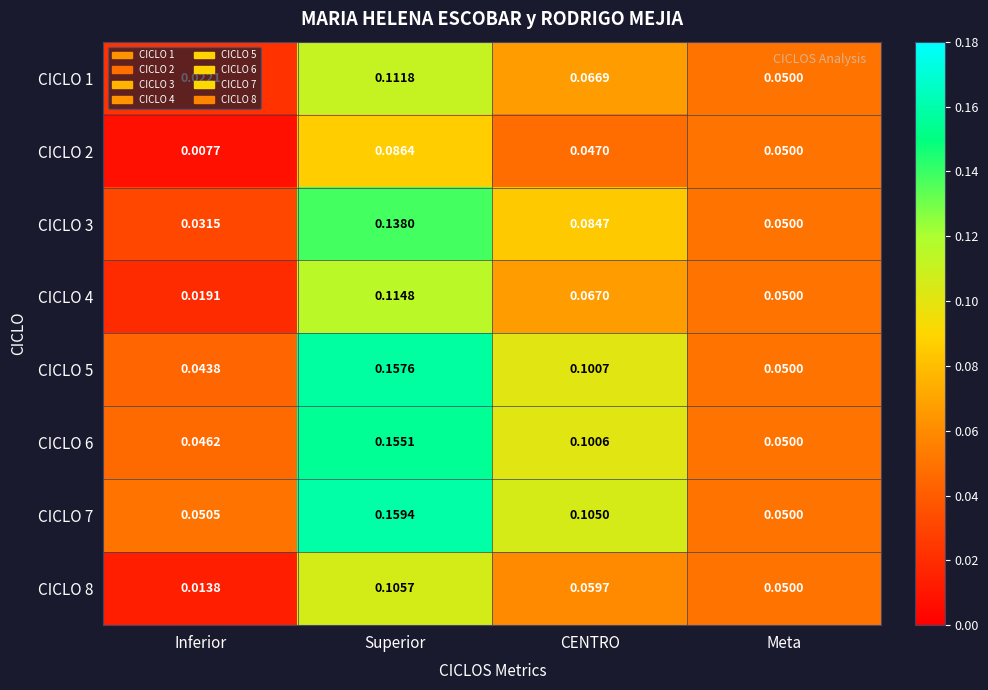

Which label corresponds to the largest value in the chart?

Superior